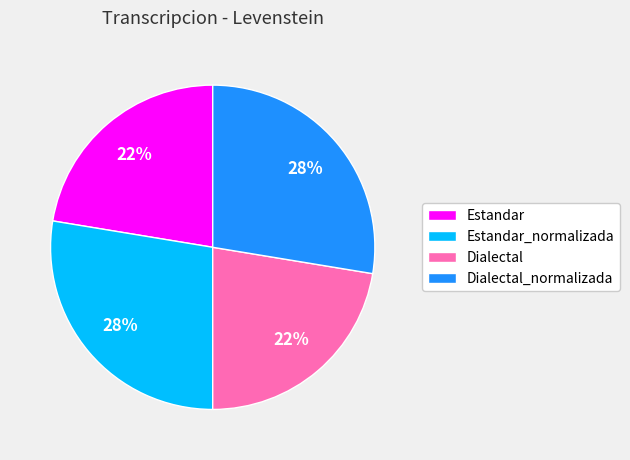

How many segments does this pie chart have?

4